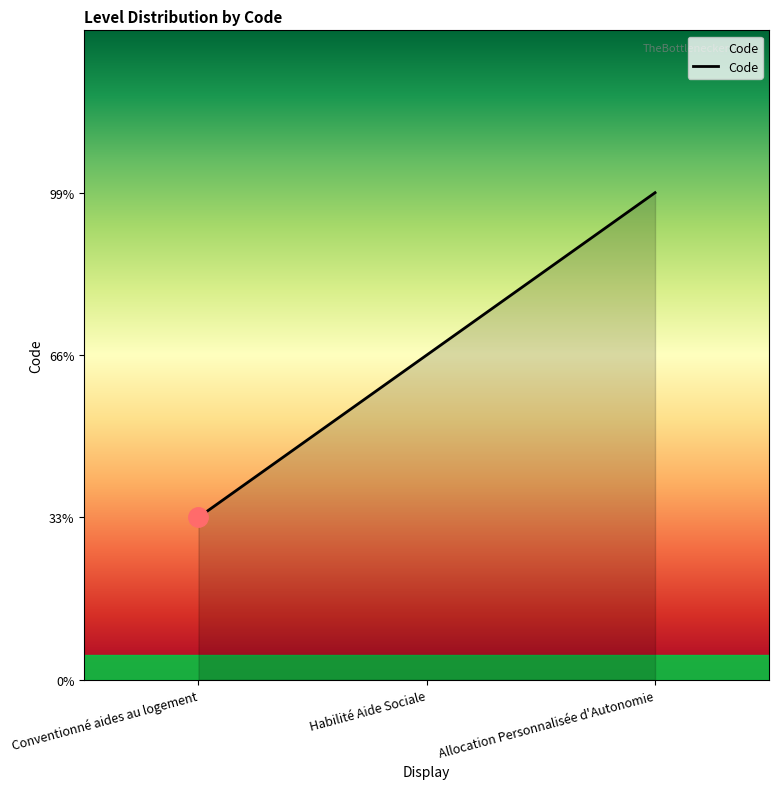

What position from the left is Habilité Aide Sociale?

2